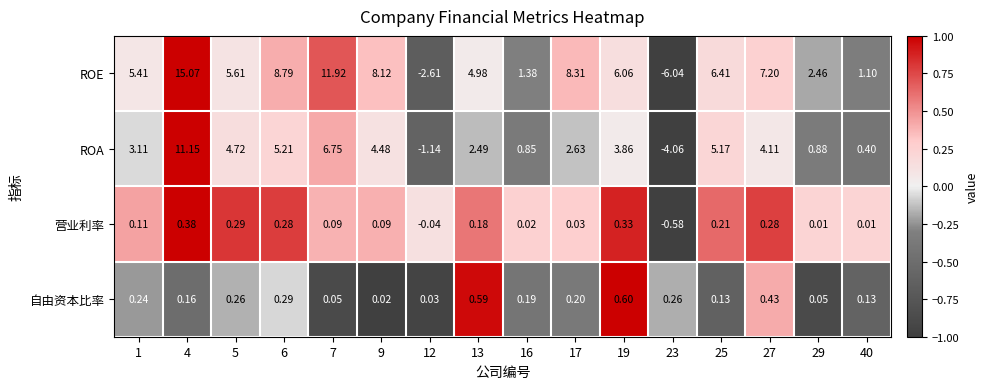

At 1, list the series in order from smallest to largest.

营业利率, 自由资本比率, ROA, ROE